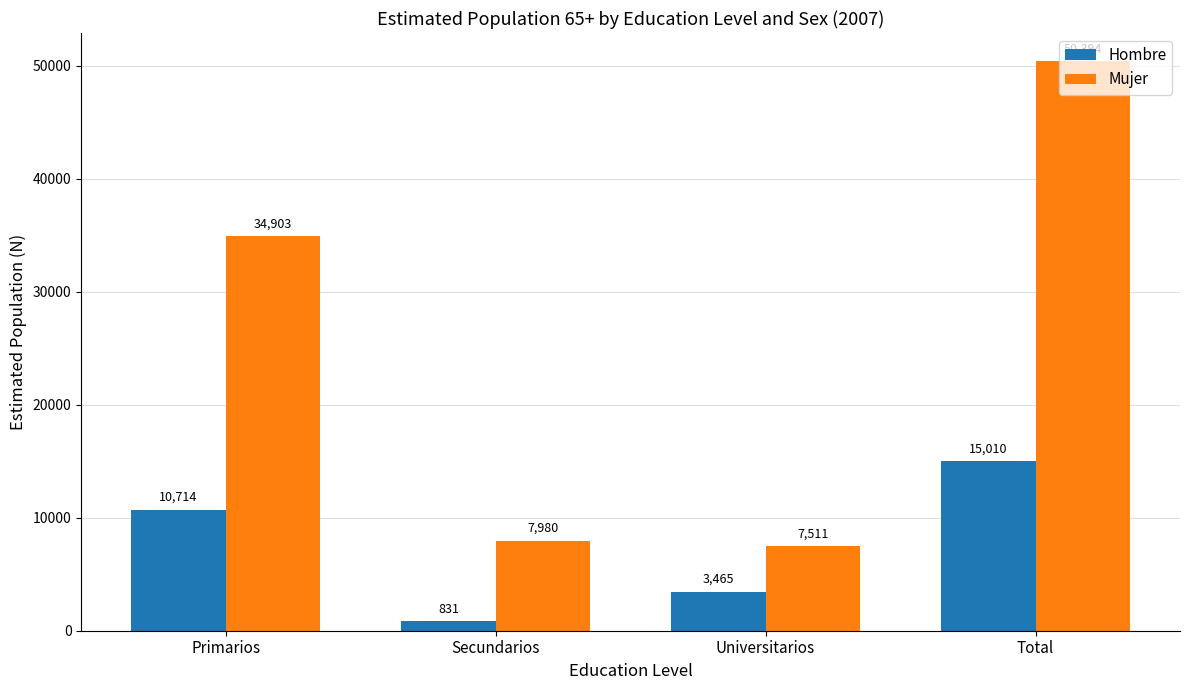

Which series has the largest total across all categories?

Mujer